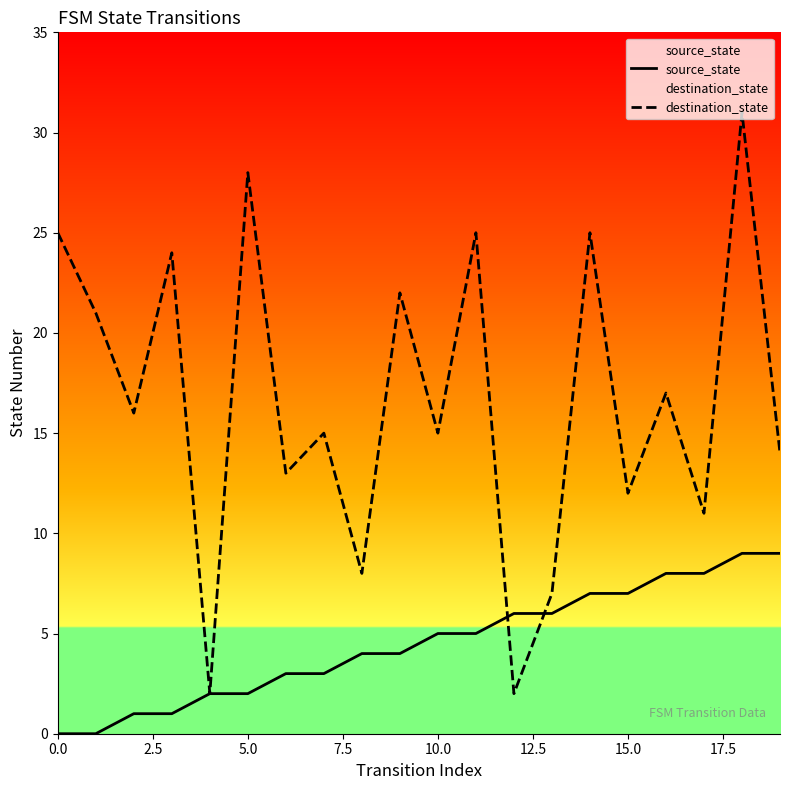

Rank the series by their maximum value, from highest to lowest.

destination_state, source_state